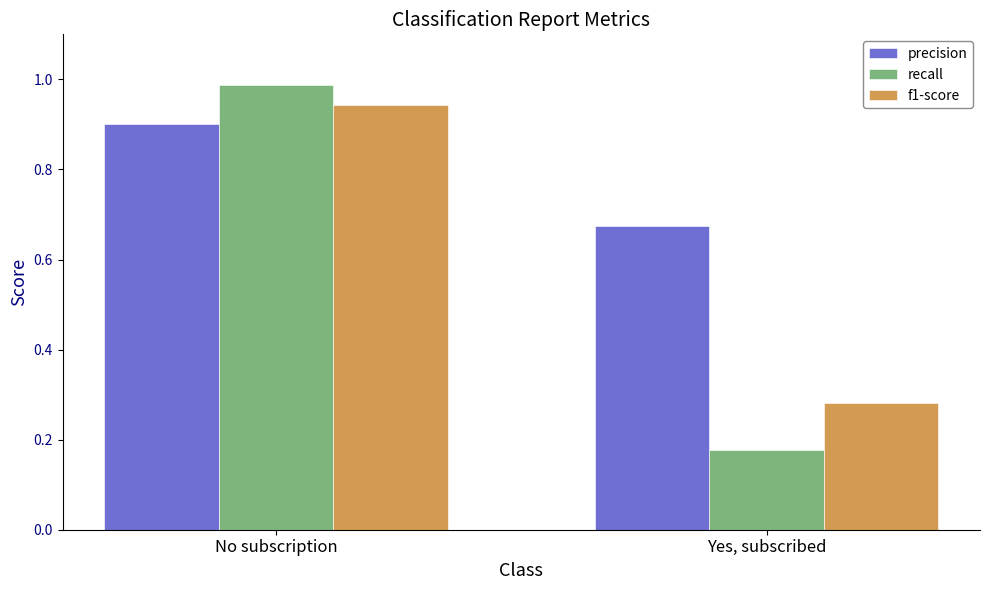

What is the spread (max minus min) of values at No subscription?

0.1